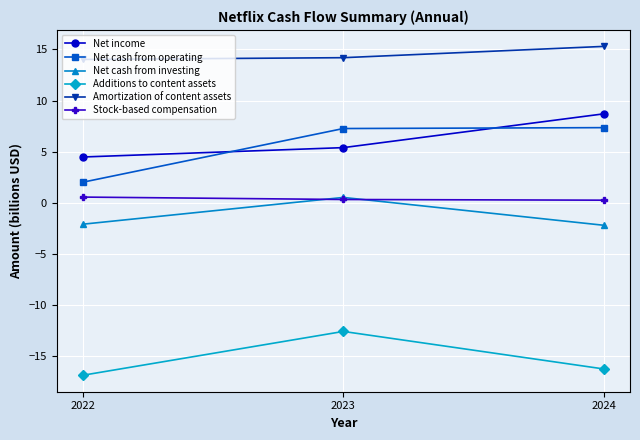

Which series has the largest total across all categories?

Amortization of content assets